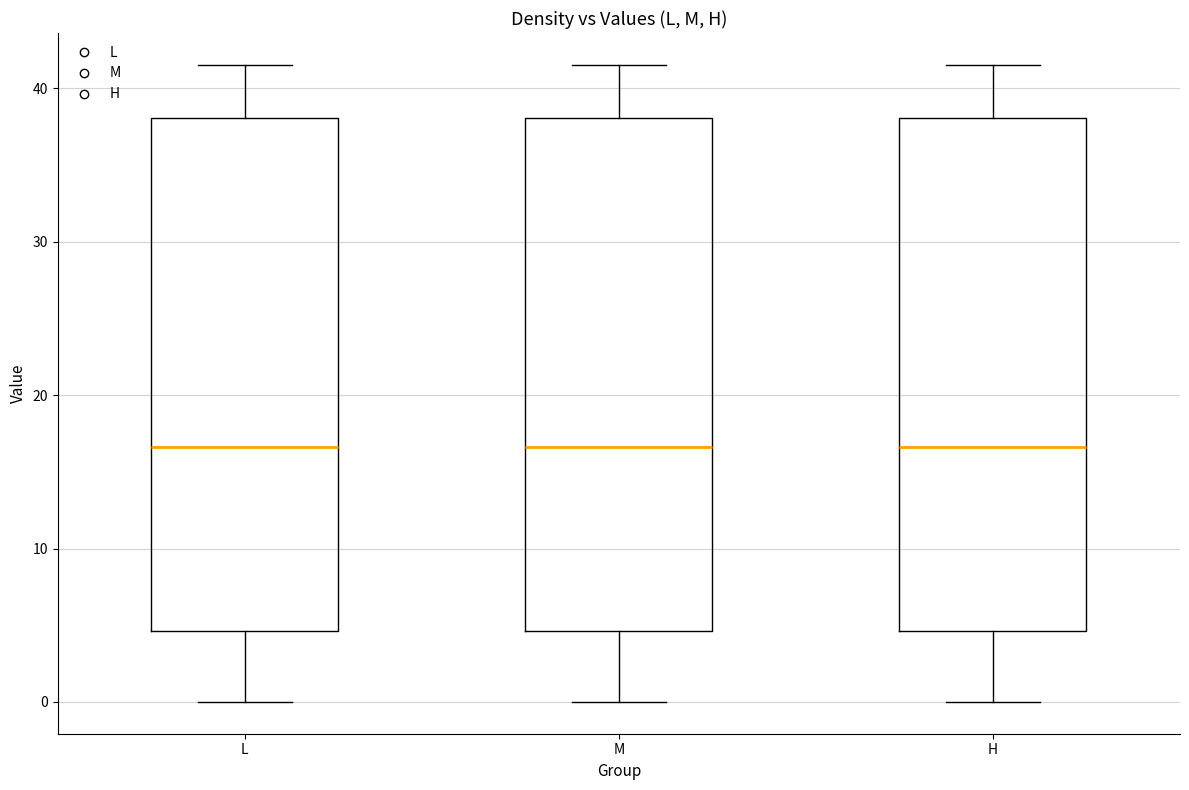

Where does the upper whisker of the box for H end on the y-axis? The values are not printed on the chart, so give them approximately, as read against the axis.

42